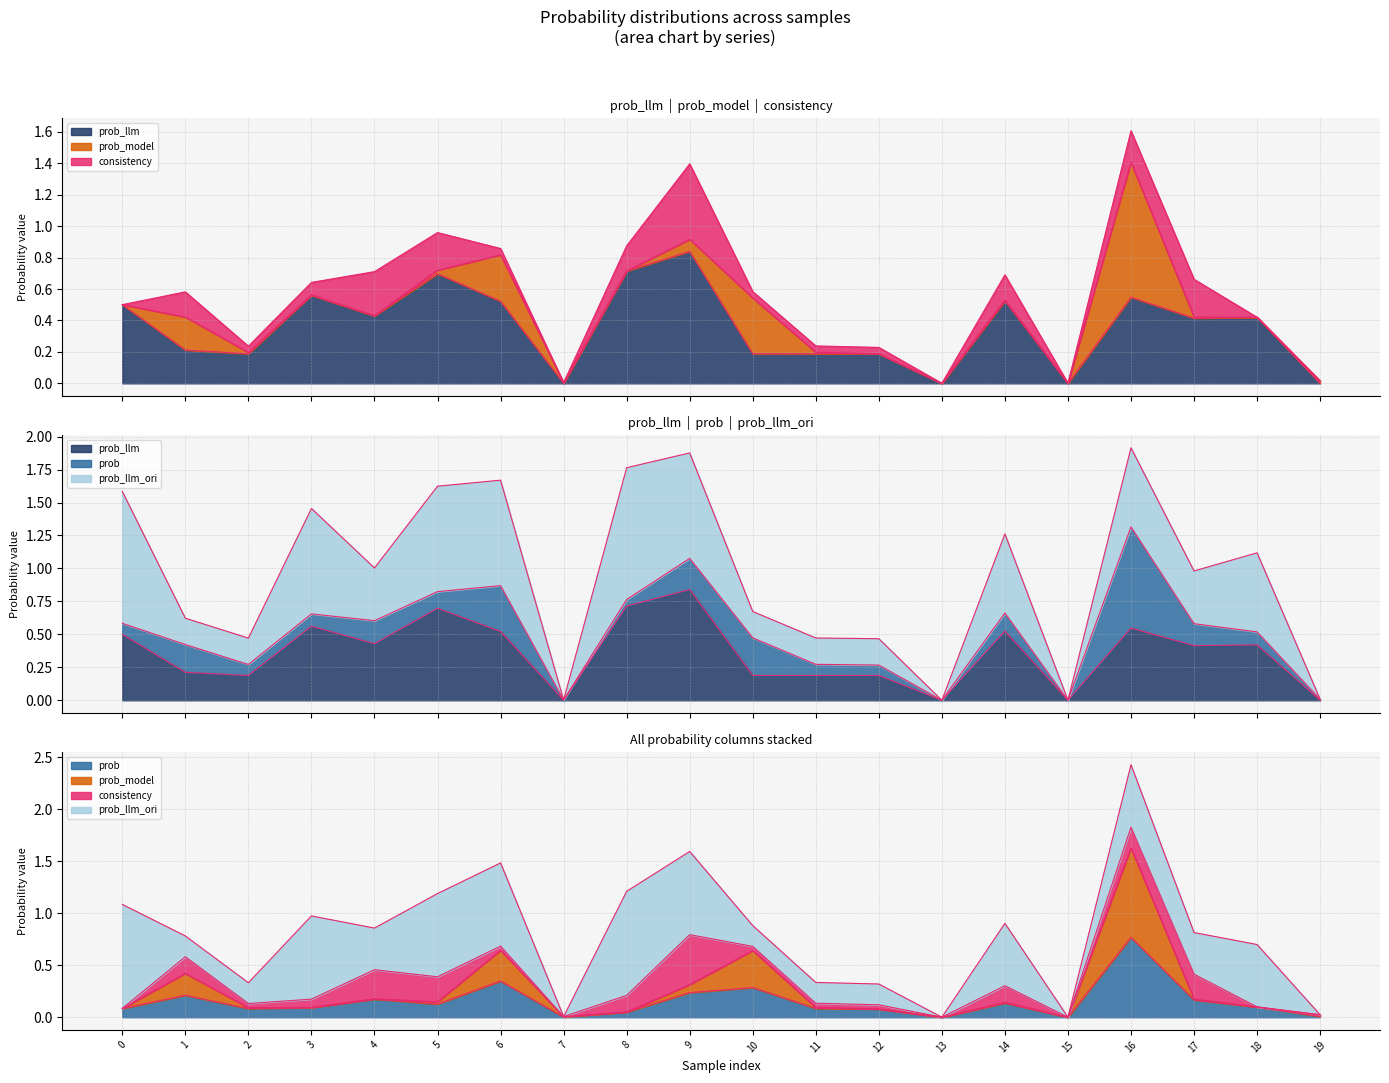

What is the value of the prob_model point at the 1st from the left?

0.1